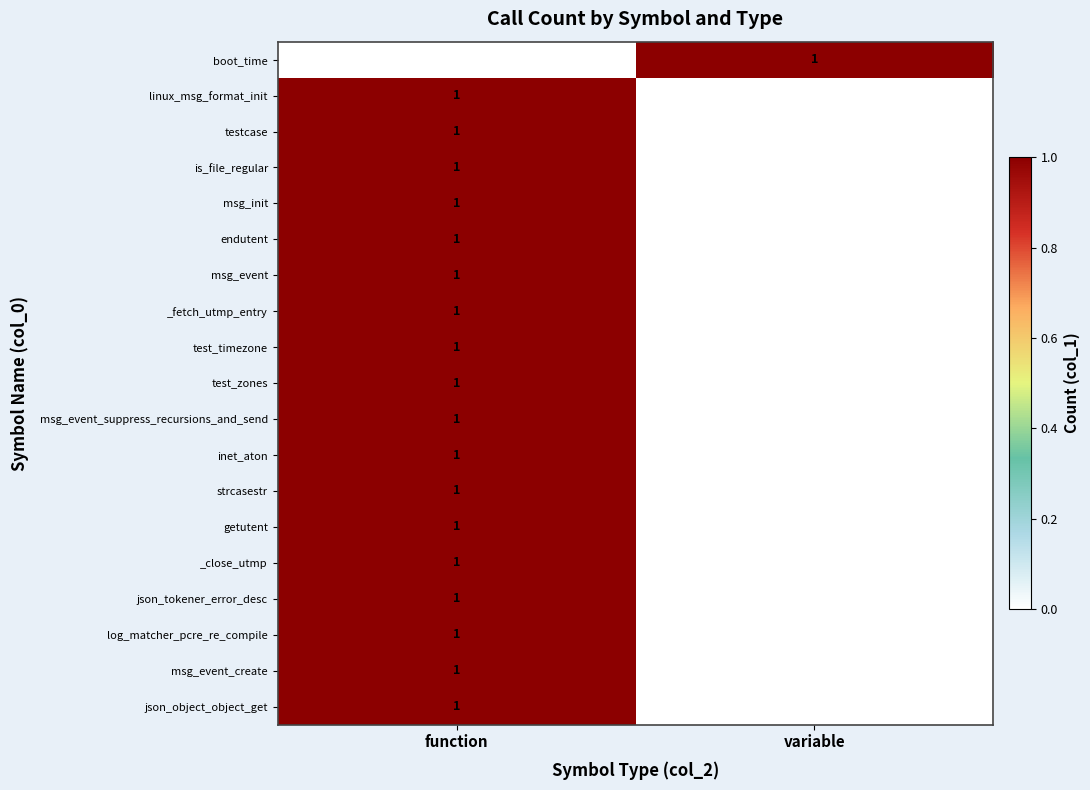

At how many categories does at least one series exceed 0?

2